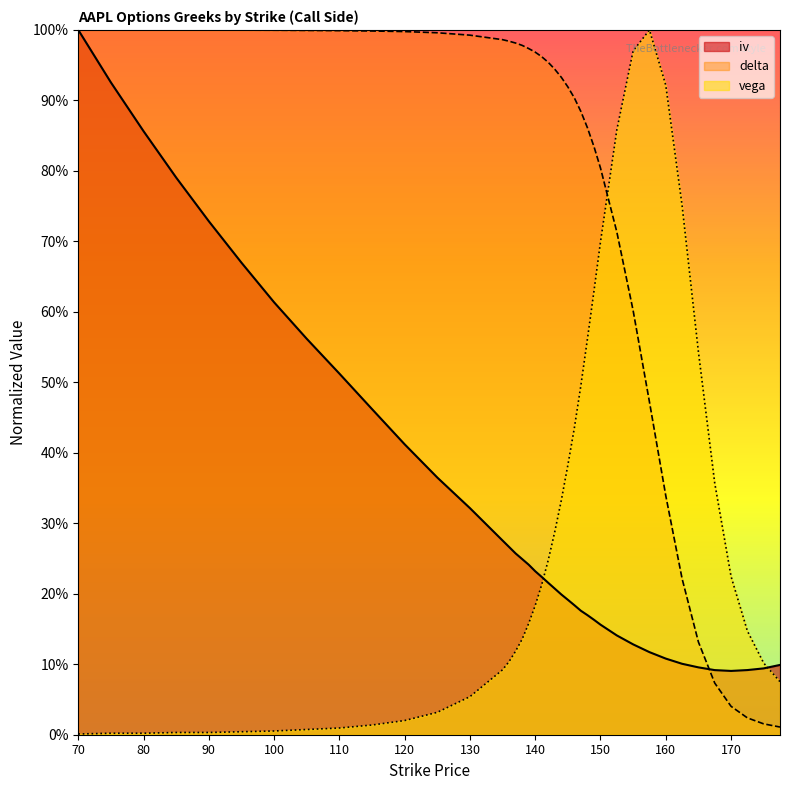

How many times do vega and delta cross each other?

1